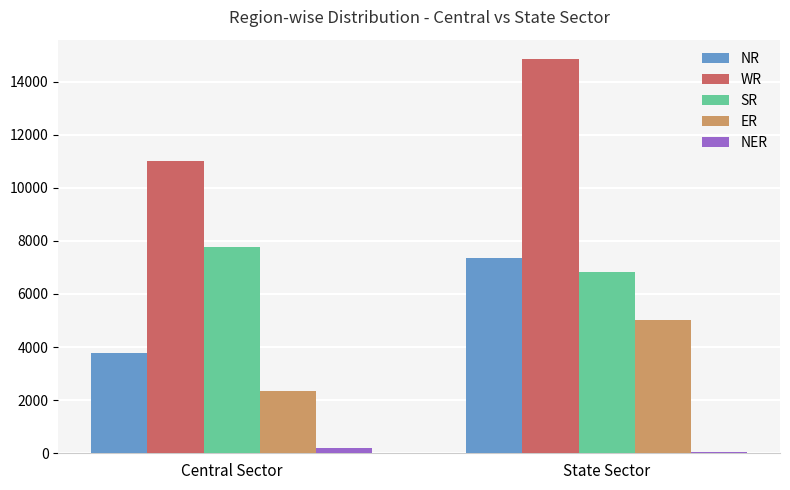

What position from the left is State Sector?

2